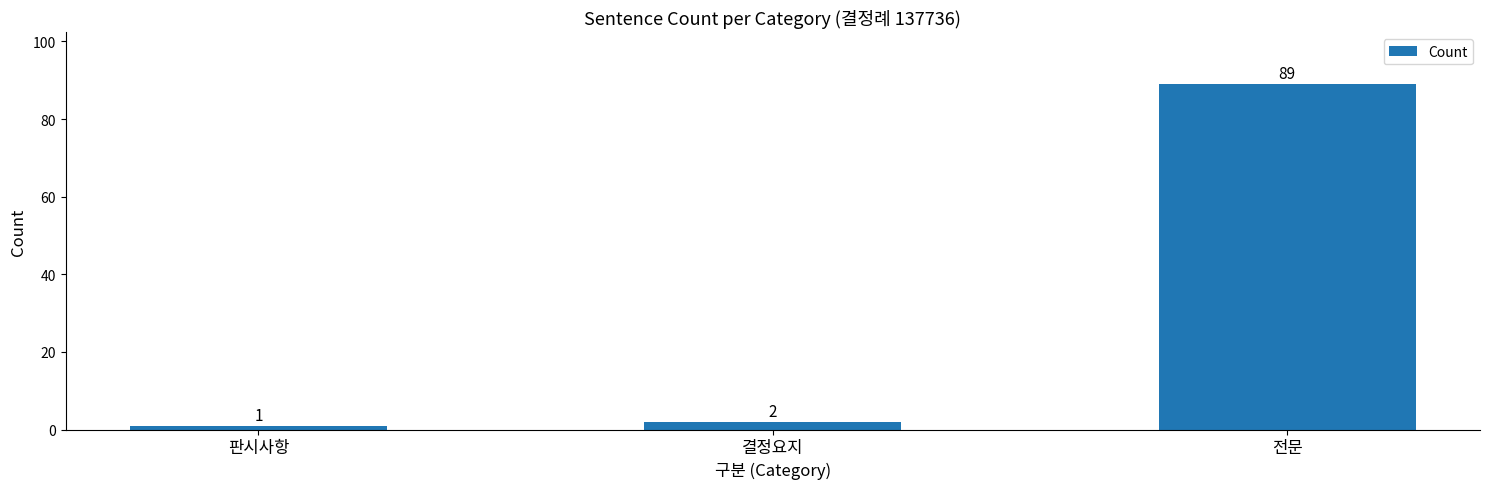

What is the average value?

31